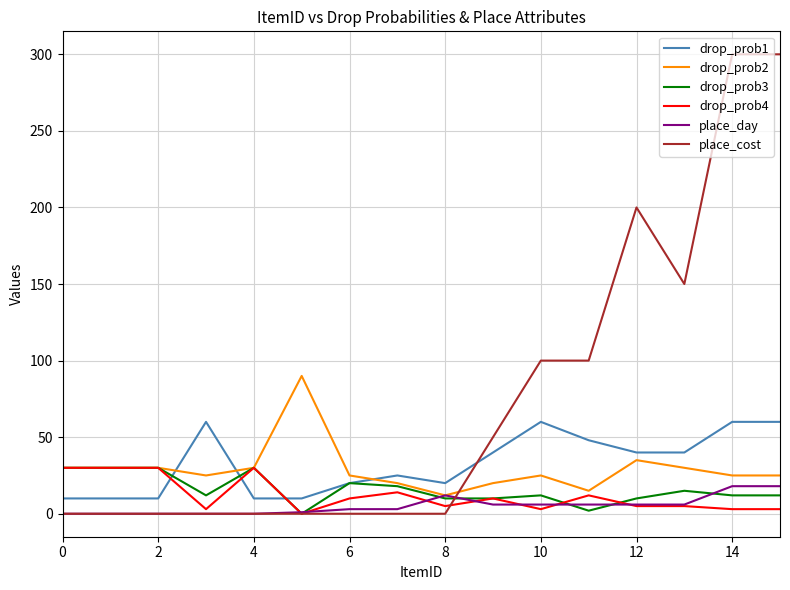

What is the greatest value displayed?

300